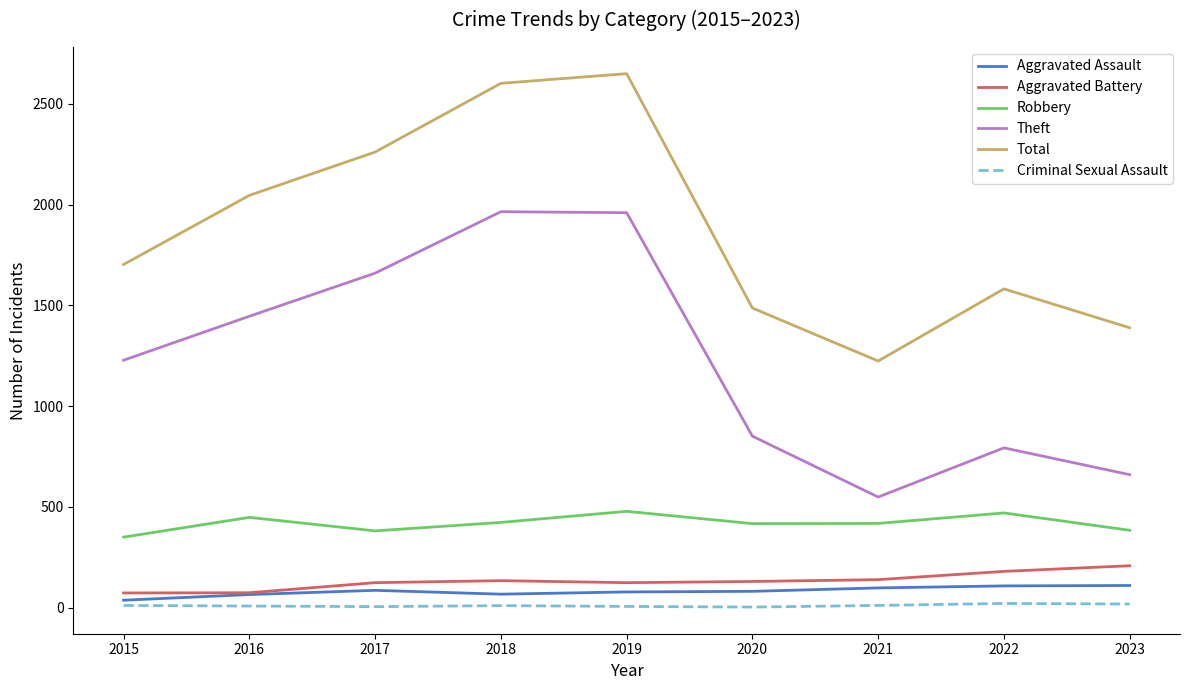

List the series in order of their peak value, highest first.

Total, Theft, Robbery, Aggravated Battery, Aggravated Assault, Criminal Sexual Assault